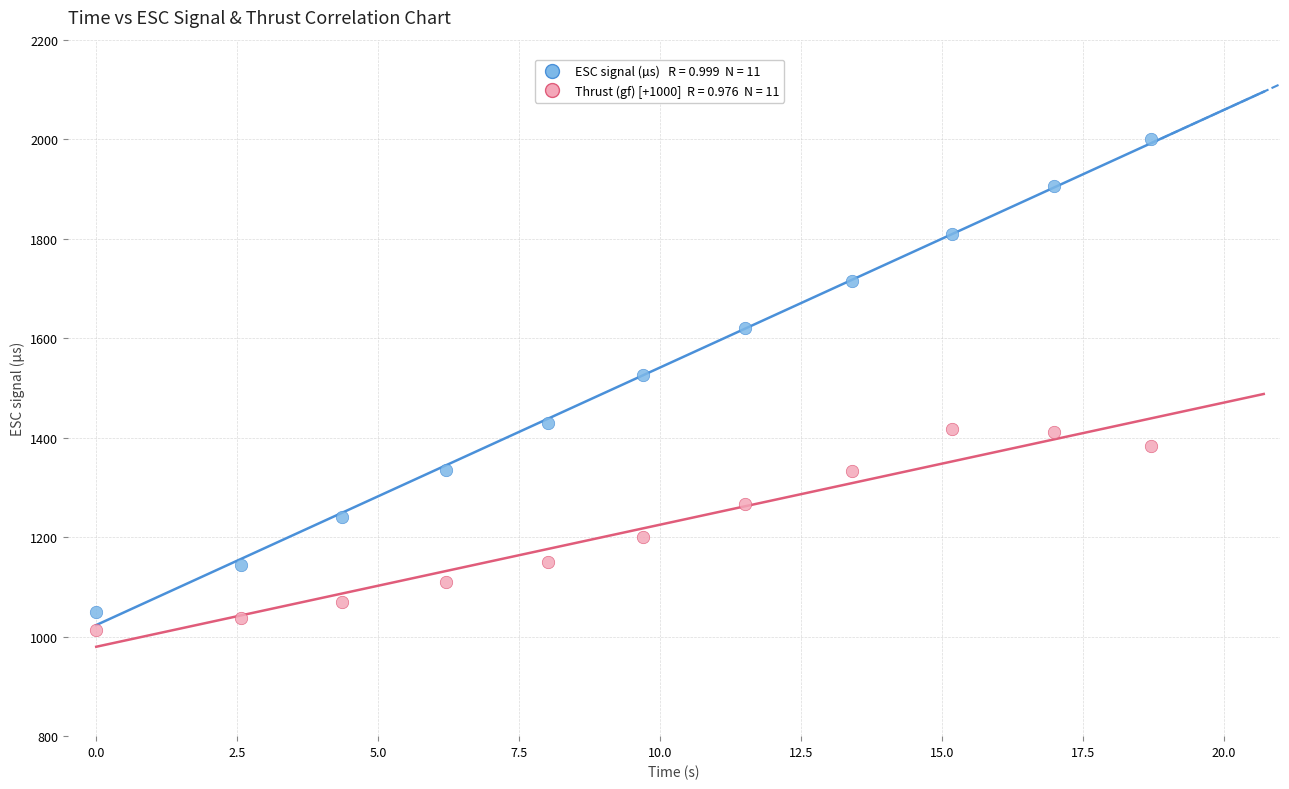

Across all series, what Y value is closest to 1506?

1525.0